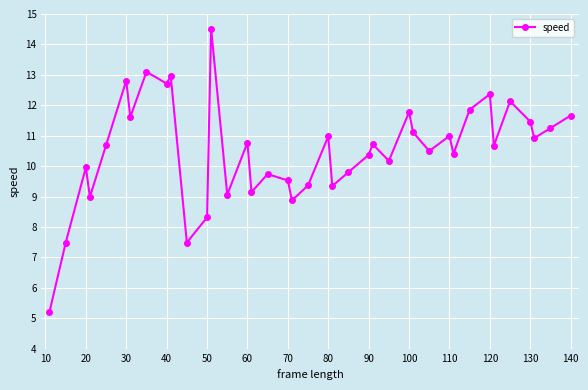

What is the difference between the second highest and minimum values?

7.9